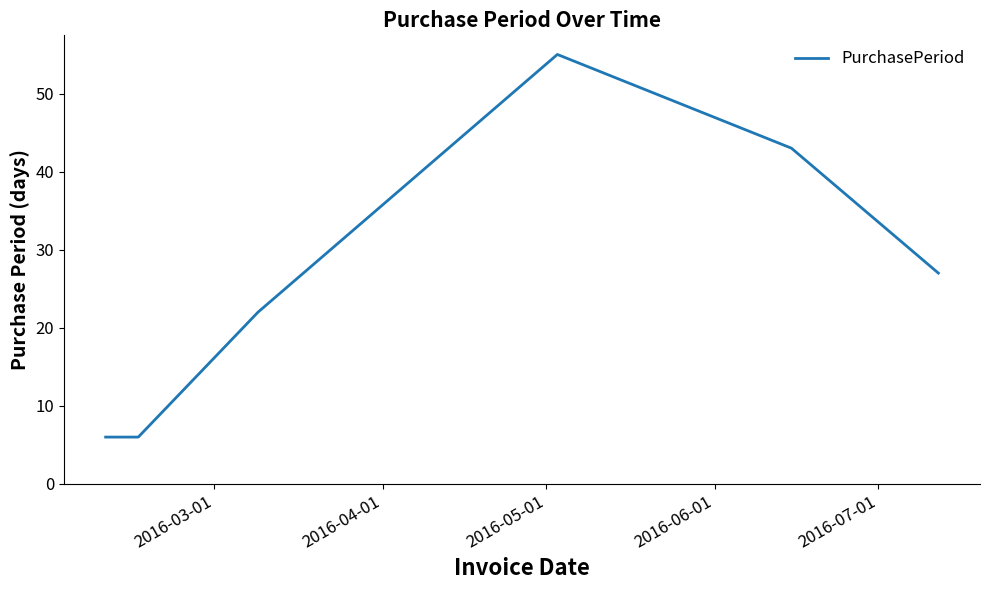

What is the minimum value shown in the chart?

6